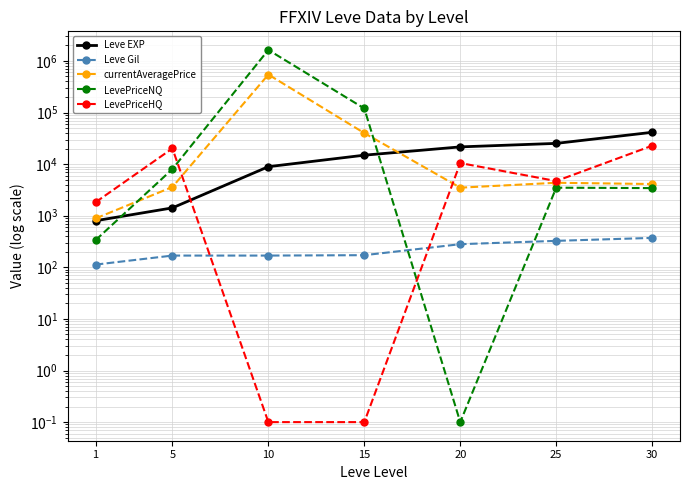

How many categories are shown in the chart?

7